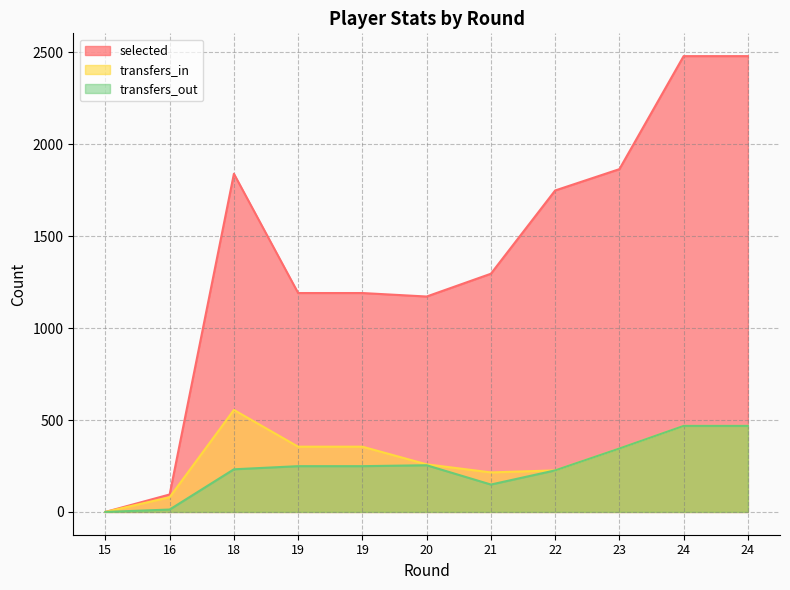

What is the value of the transfers_in point at the 10th from the left?

468